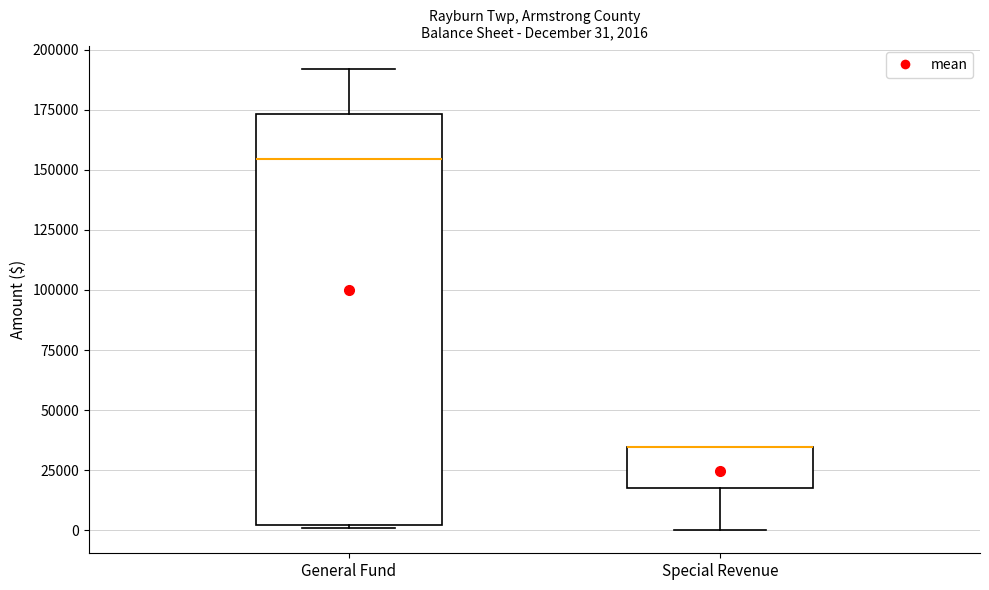

Which box is the tallest, from its lower edge to its upper edge?

General Fund